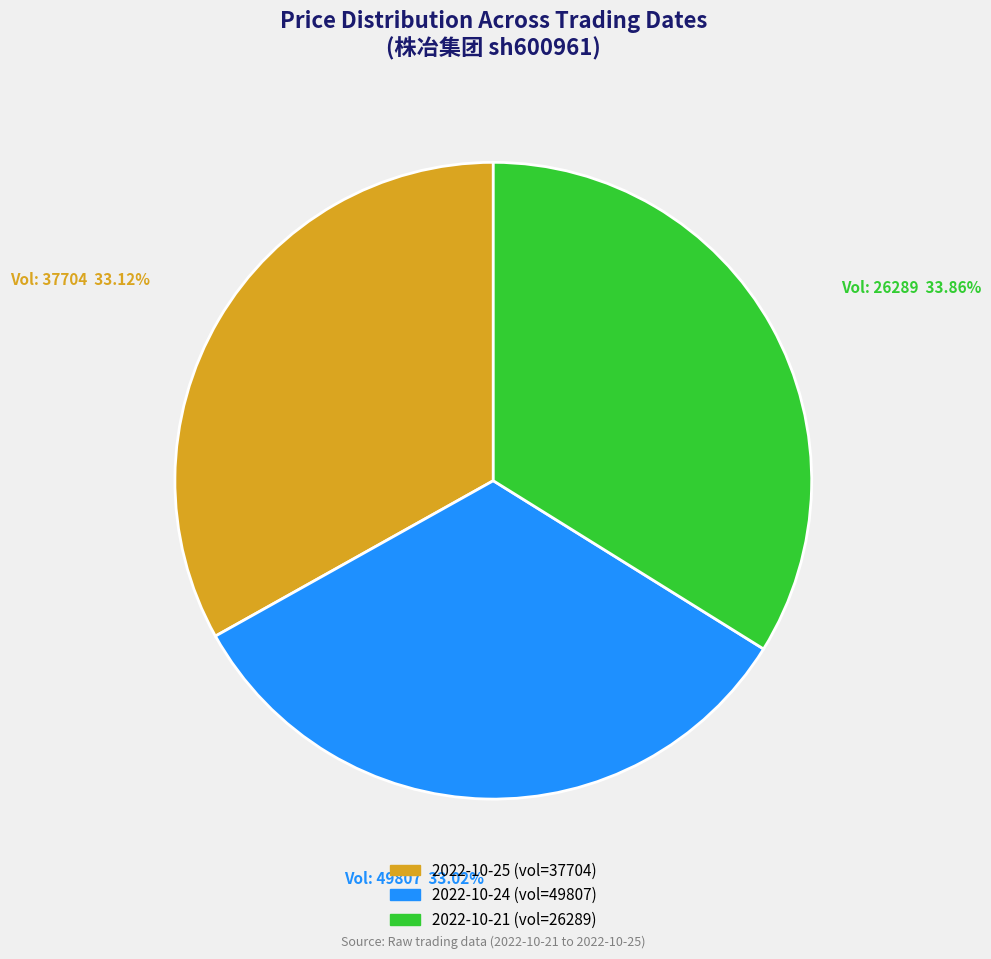

Is there any slice that represents more than half of the pie?

No